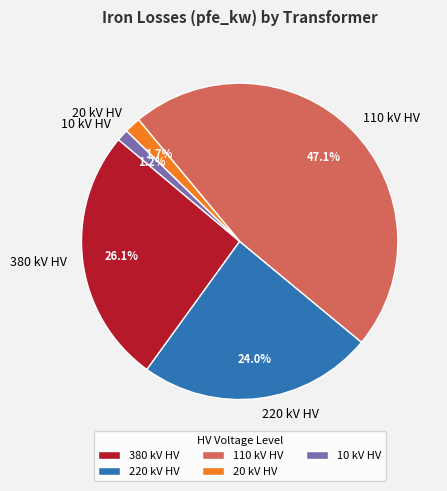

Does 20 kV HV account for over 50% of the chart?

No